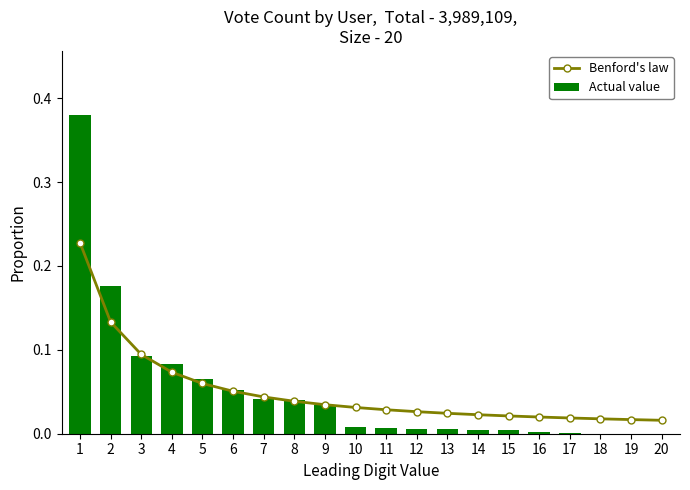

Which category has the lowest value across all series?

20